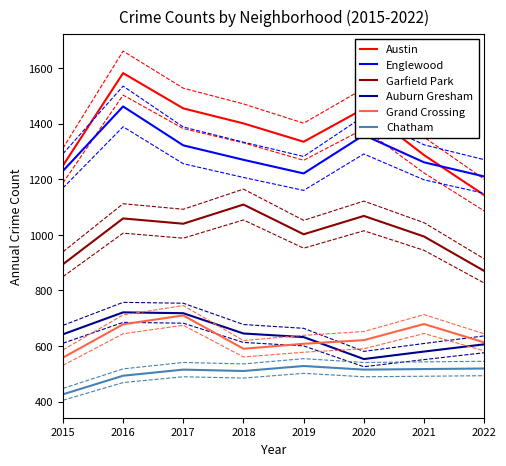

How many data points does each series have?

8